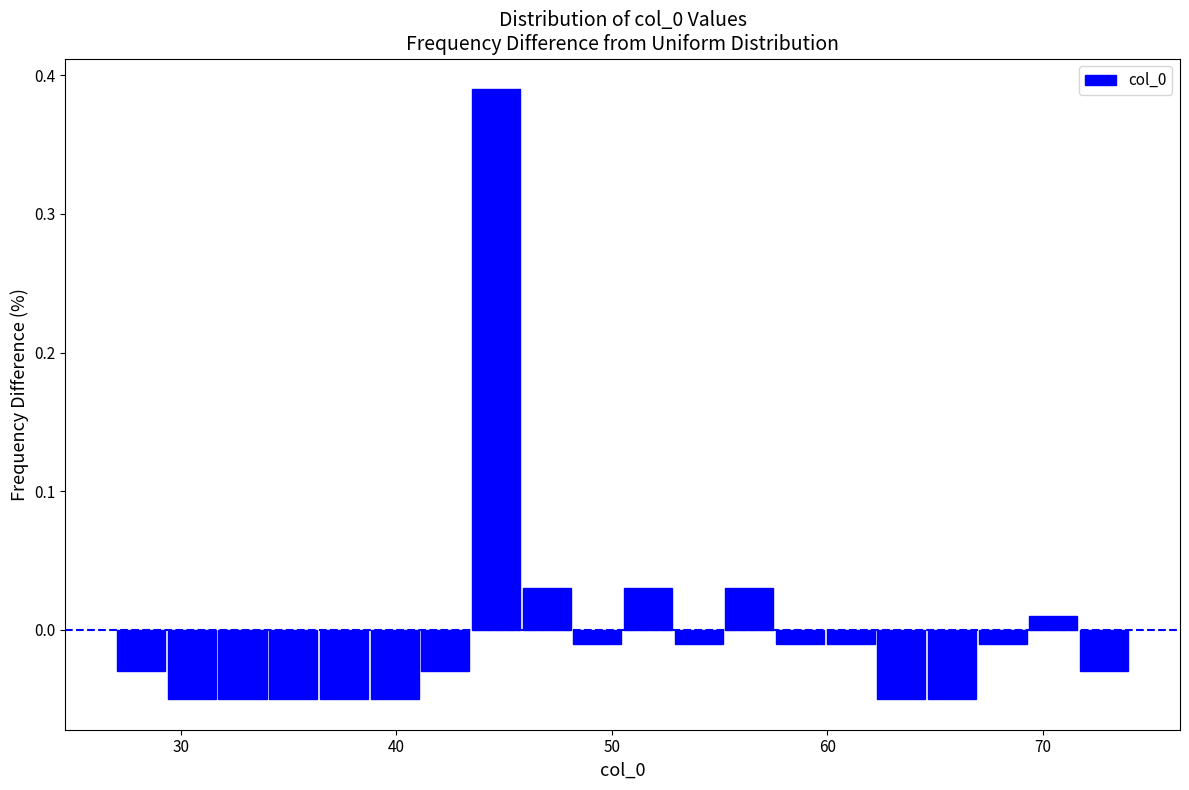

Read against the x-axis, roughly where is the centre of the tallest bar?

45